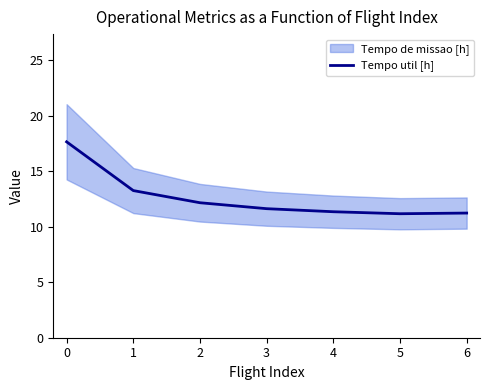

The value of Tempo util [h] at 2 is 12.2. True or false?

True